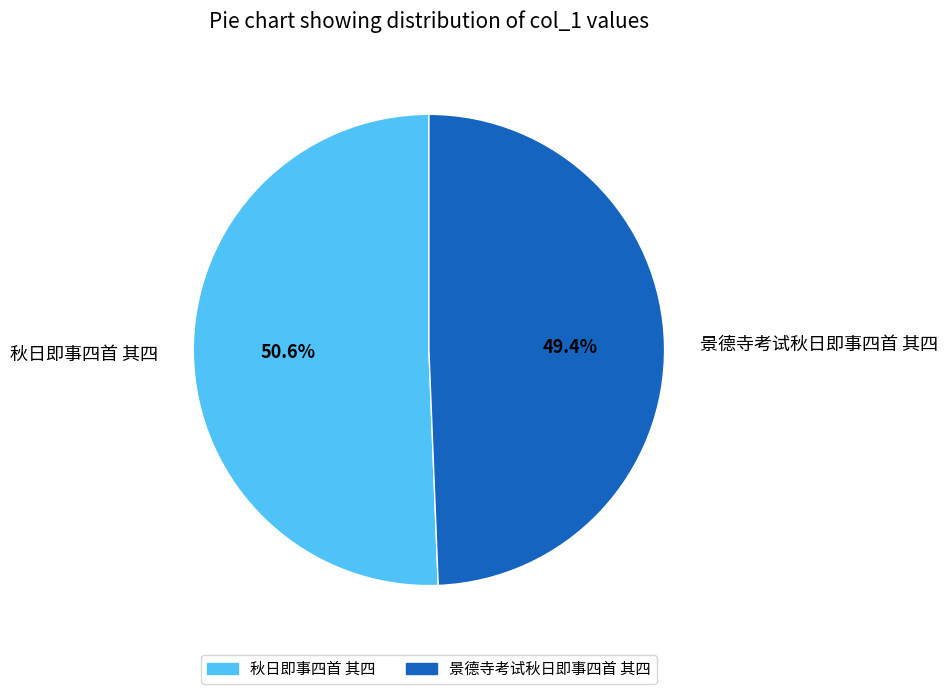

The 秋日即事四首 其四 slice represents 51% of the pie. True or false?

True